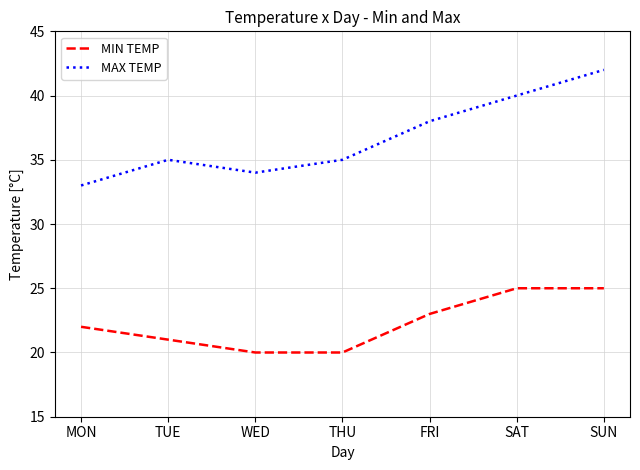

What value does the MAX TEMP series have at TUE?

35